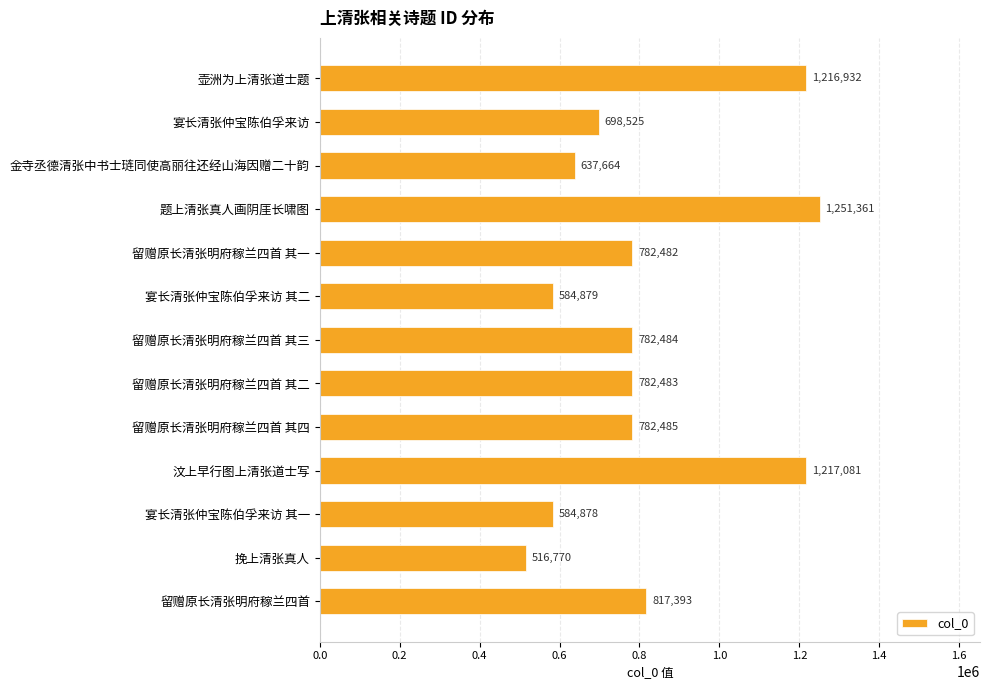

What is the label of the 3rd bar from the bottom?

宴长清张仲宝陈伯孚来访 其一